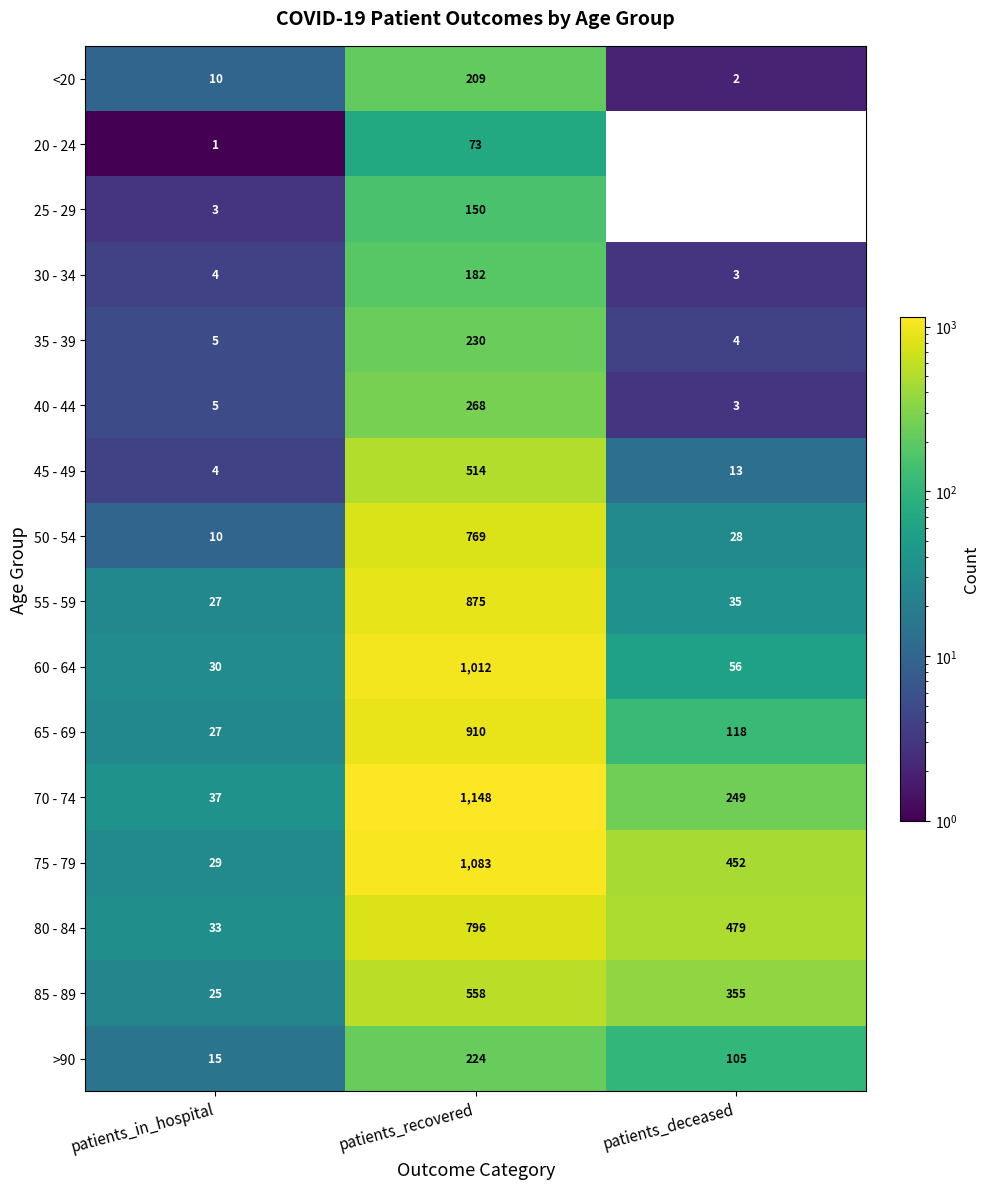

Which series has the largest total across all categories?

75 - 79